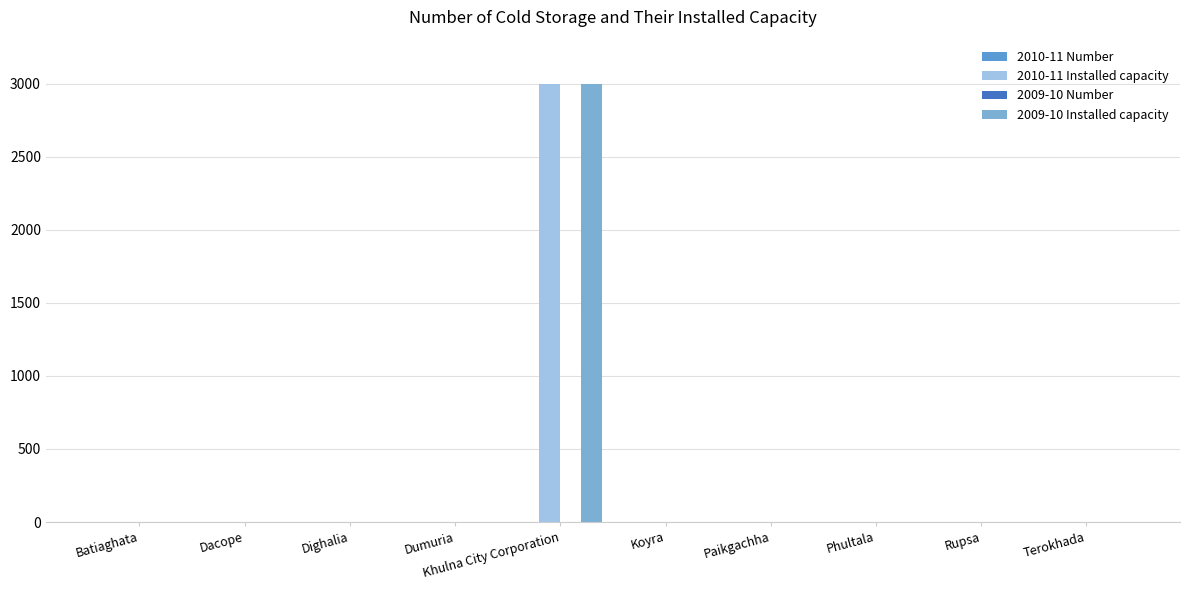

At which label is 2009-10 Installed capacity closest to 1500?

Batiaghata